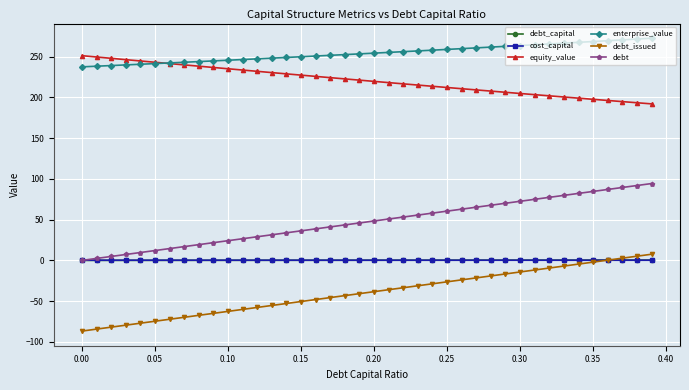

What is the difference between the maximum and minimum values in the debt series?

94.3